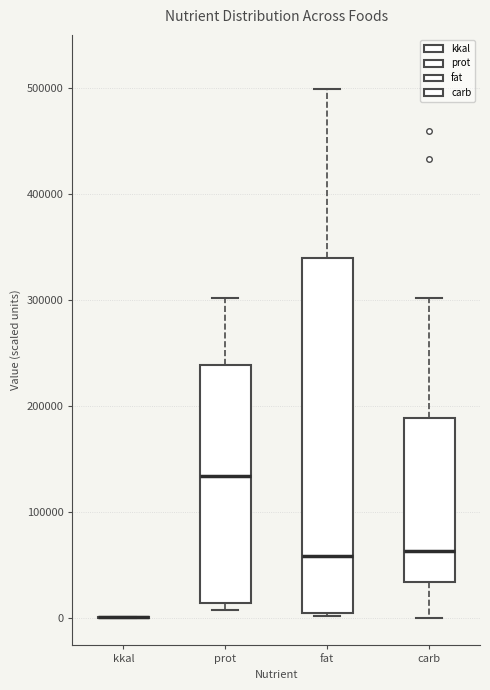

Where does the median line of the box for carb sit on the y-axis? The values are not printed on the chart, so give them approximately, as read against the axis.

60000